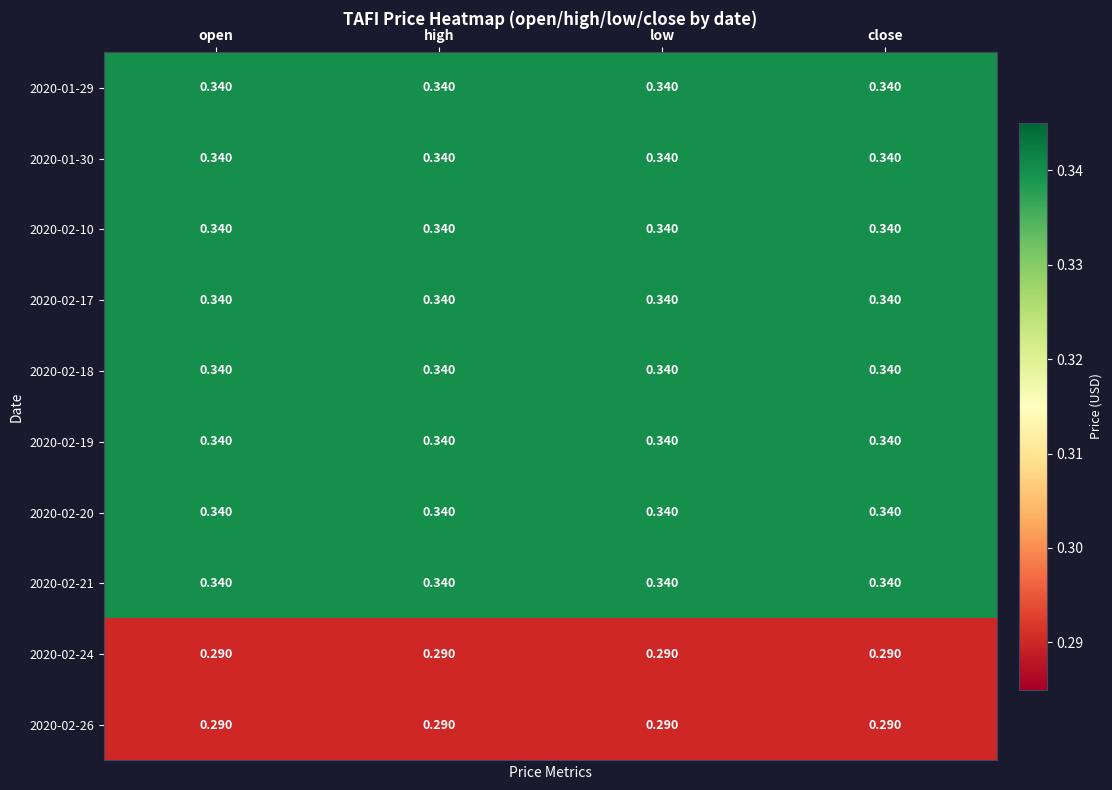

At which category is the sum across all series the highest?

open